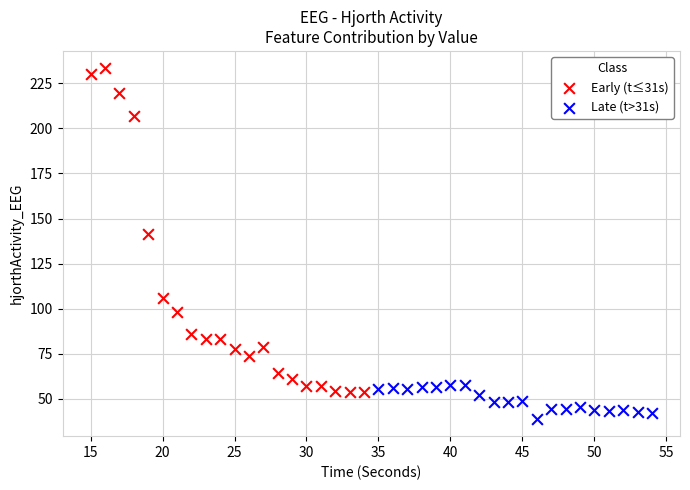

Which series reaches the maximum Y coordinate?

Early (t≤31s)